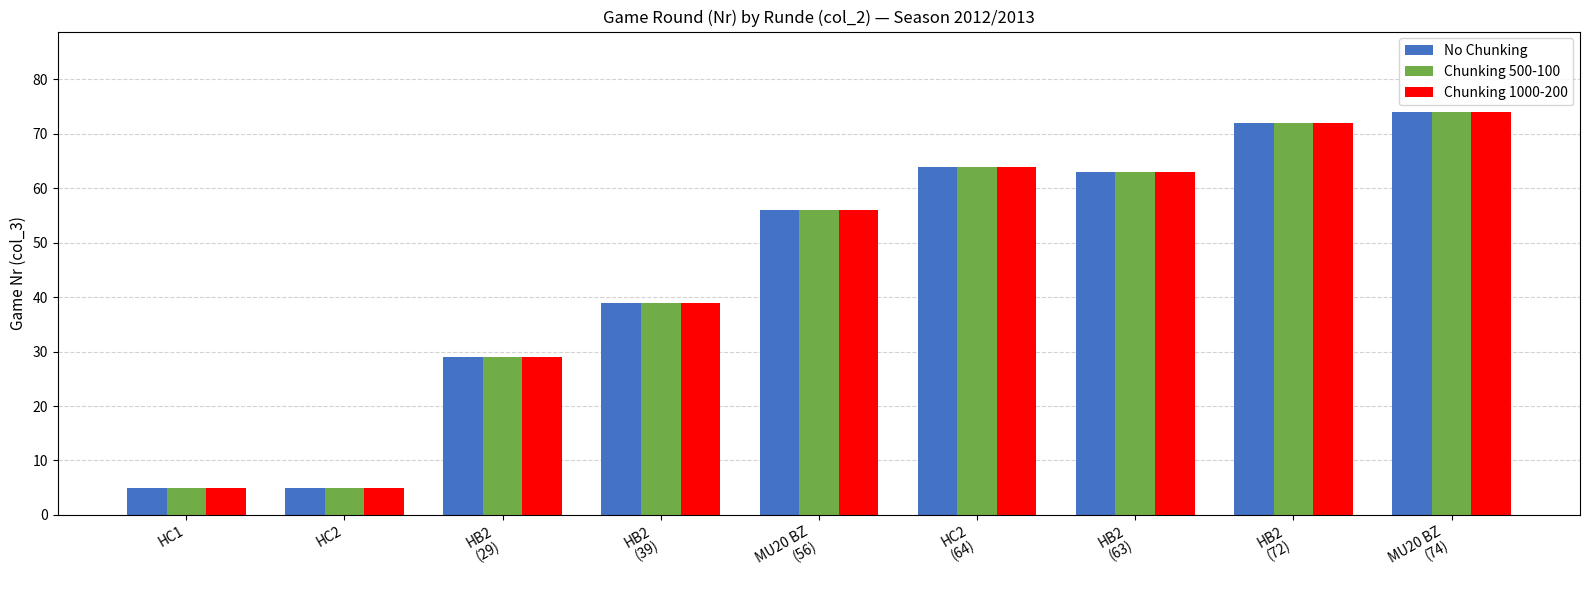

What is the difference between the second highest and second lowest values in the No Chunking series?

67